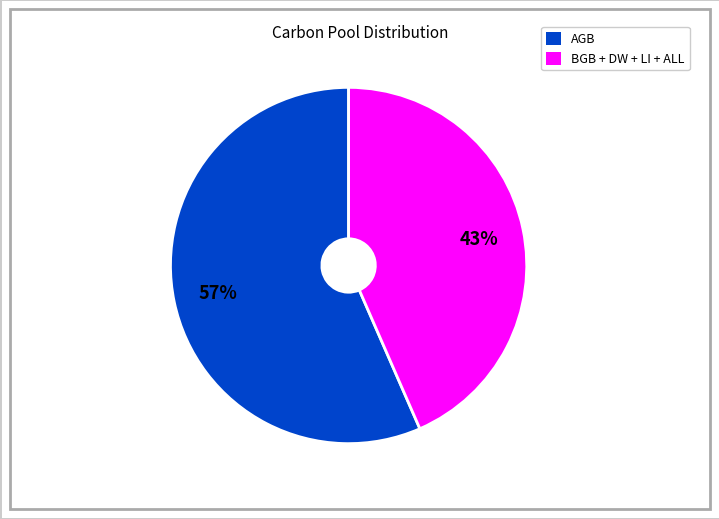

Does any single category account for the majority?

Yes